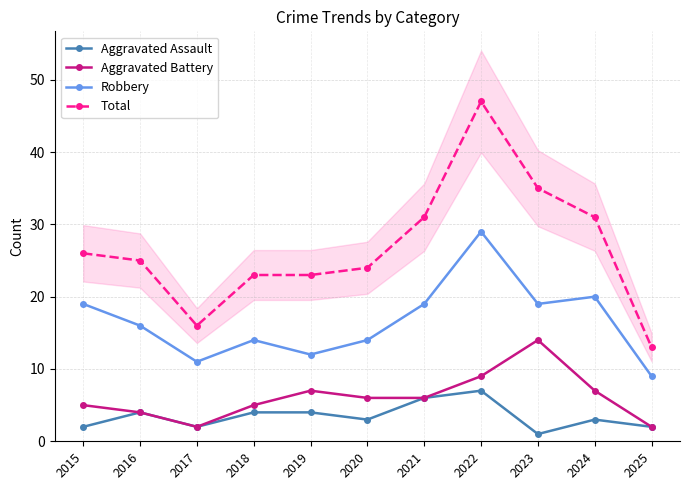

Which series has the largest total across all categories?

Total